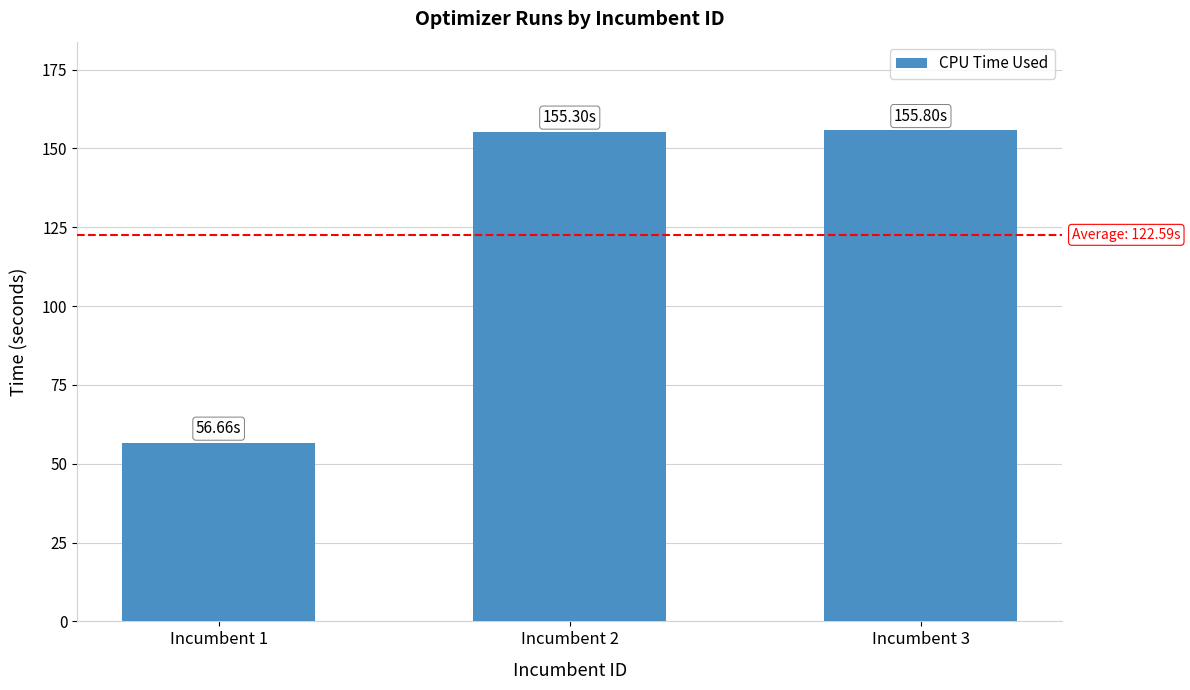

What is the sum of the values at Incumbent 2 and Incumbent 1?

212.0